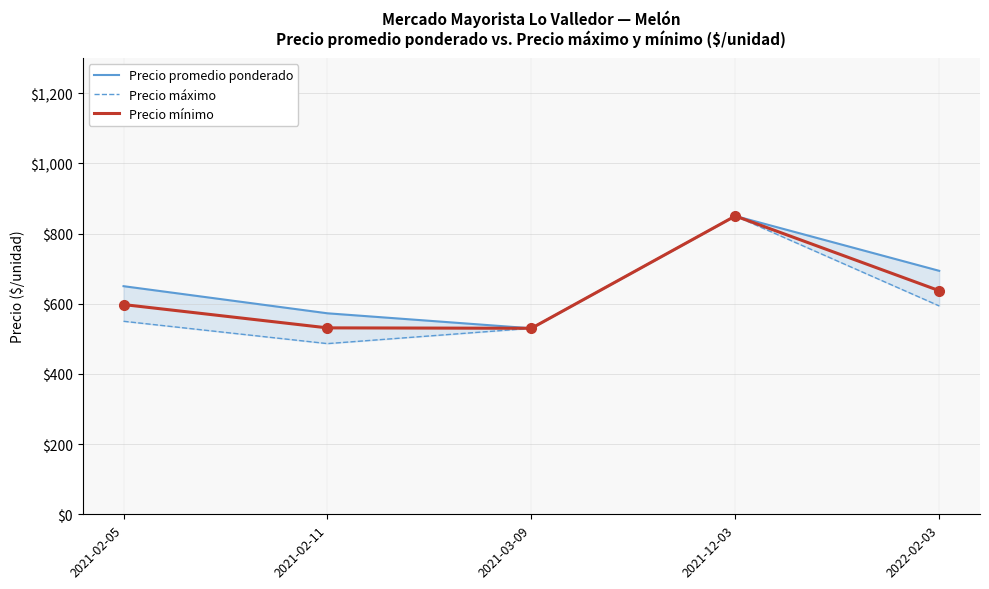

True or false: Precio mínimo and Precio promedio ponderado cross at least once.

False